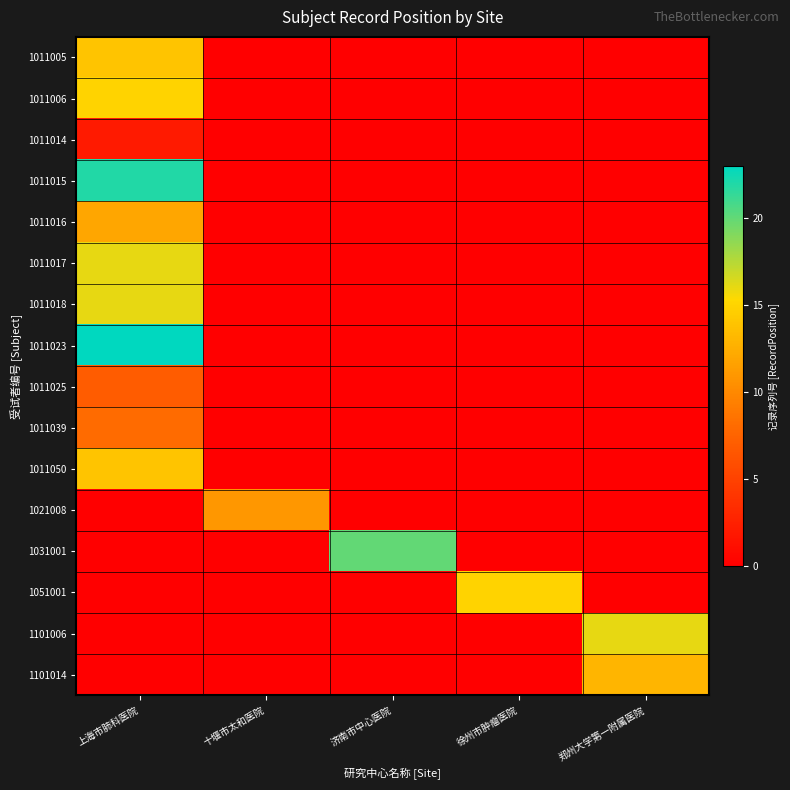

Which series has the widest spread of values?

1011023